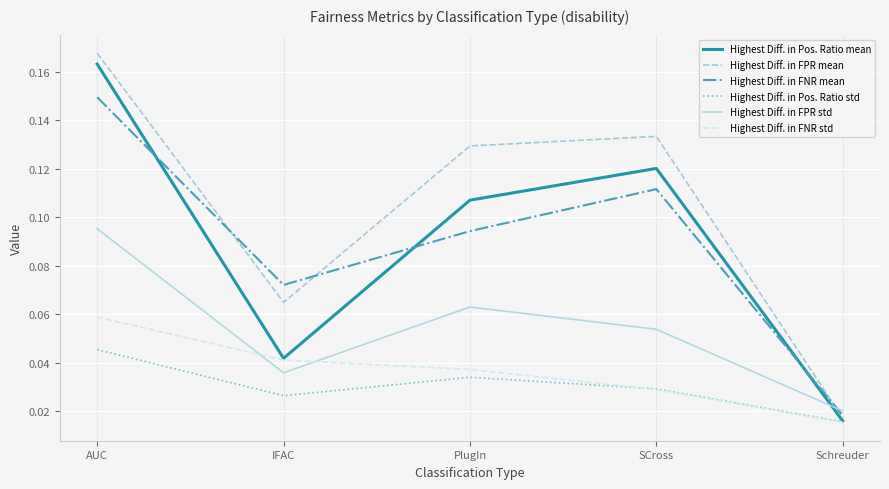

The Highest Diff. in FNR std series shows 0.1 at PlugIn. True or false?

False